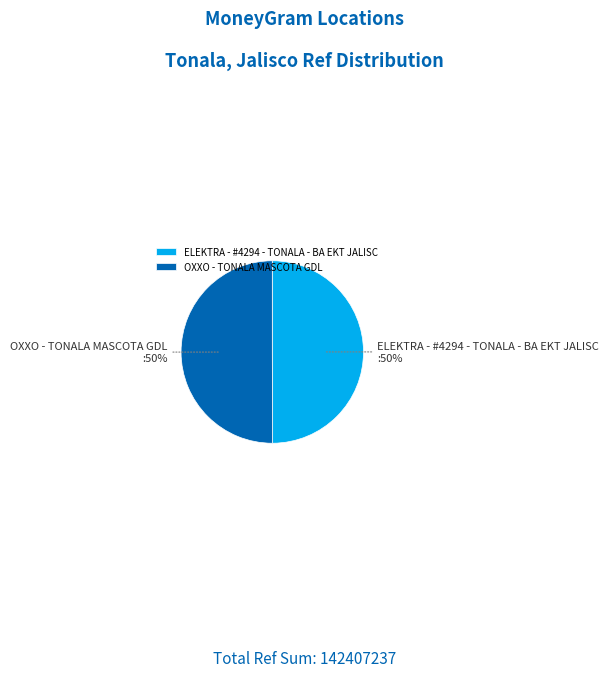

How many segments does this pie chart have?

2